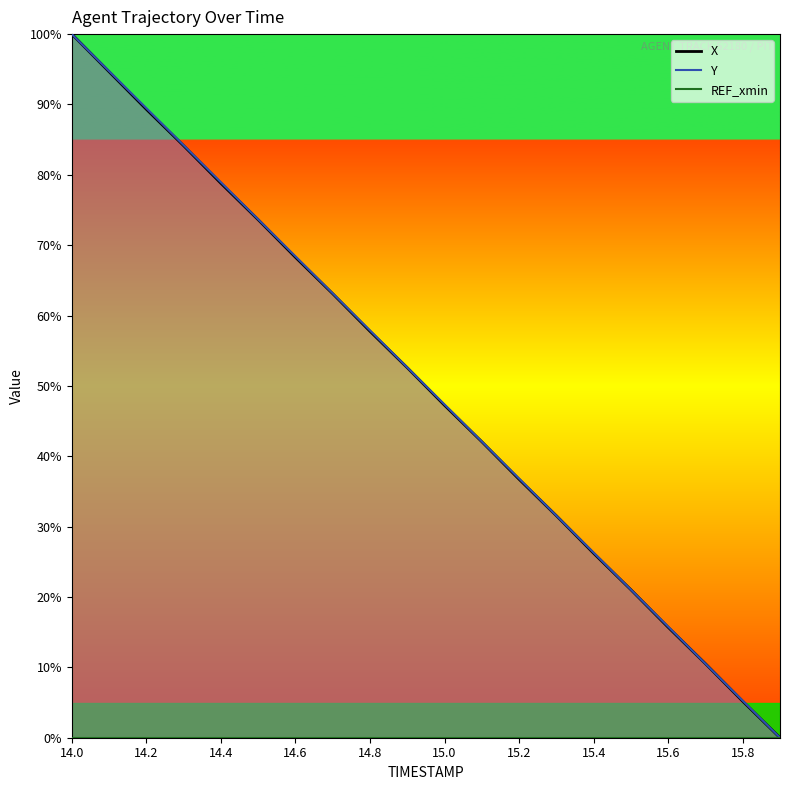

The value of X at 15.0 is 63.3. True or false?

False